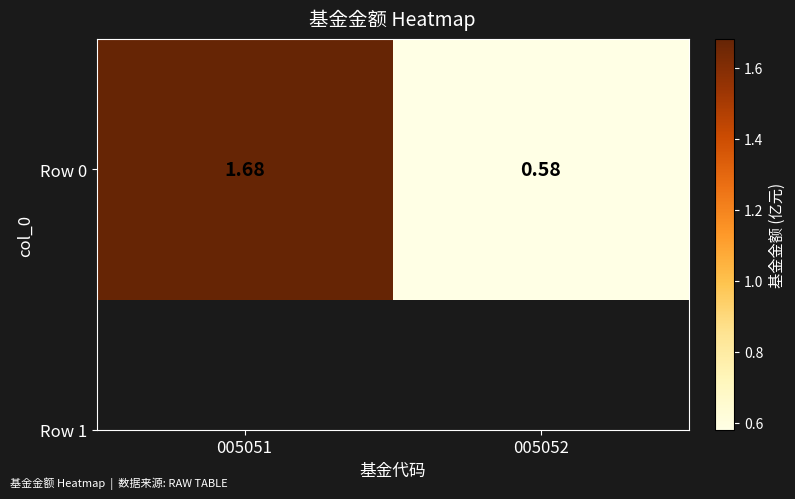

Count the number of categories in the chart.

2